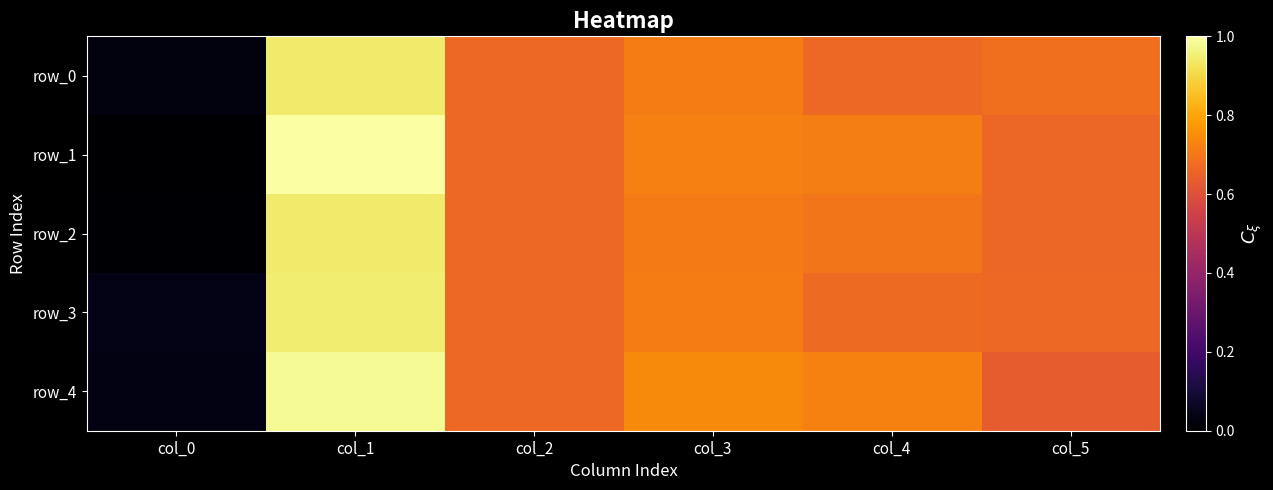

The row_3 series shows 0.0 at col_0. True or false?

False